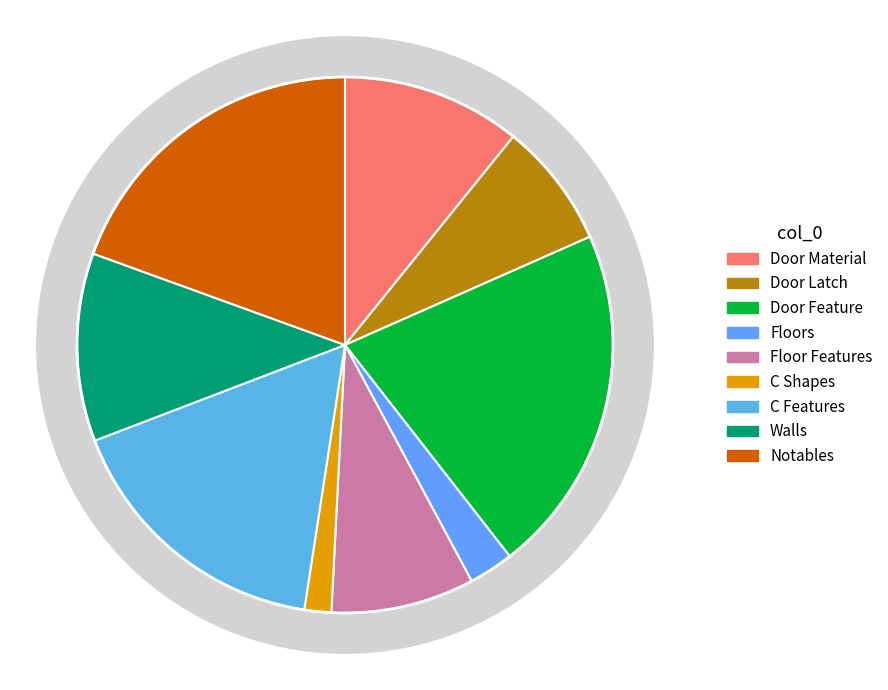

What percentage is the Door Material slice, to the nearest percent?

11%